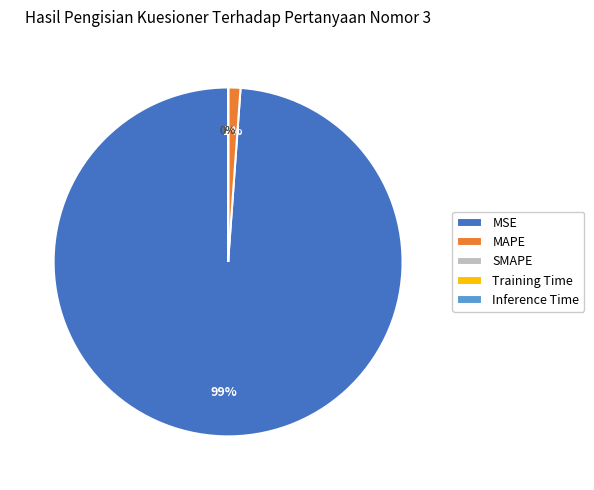

How many segments does this pie chart have?

5